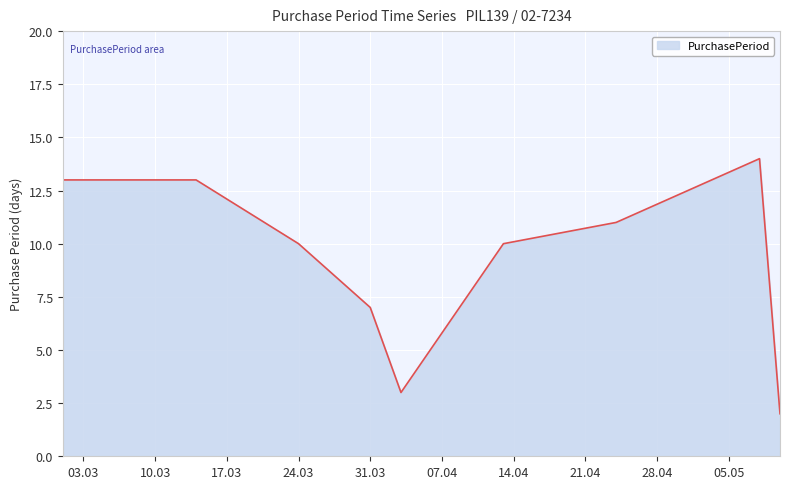

What is the maximum value shown in the chart?

14